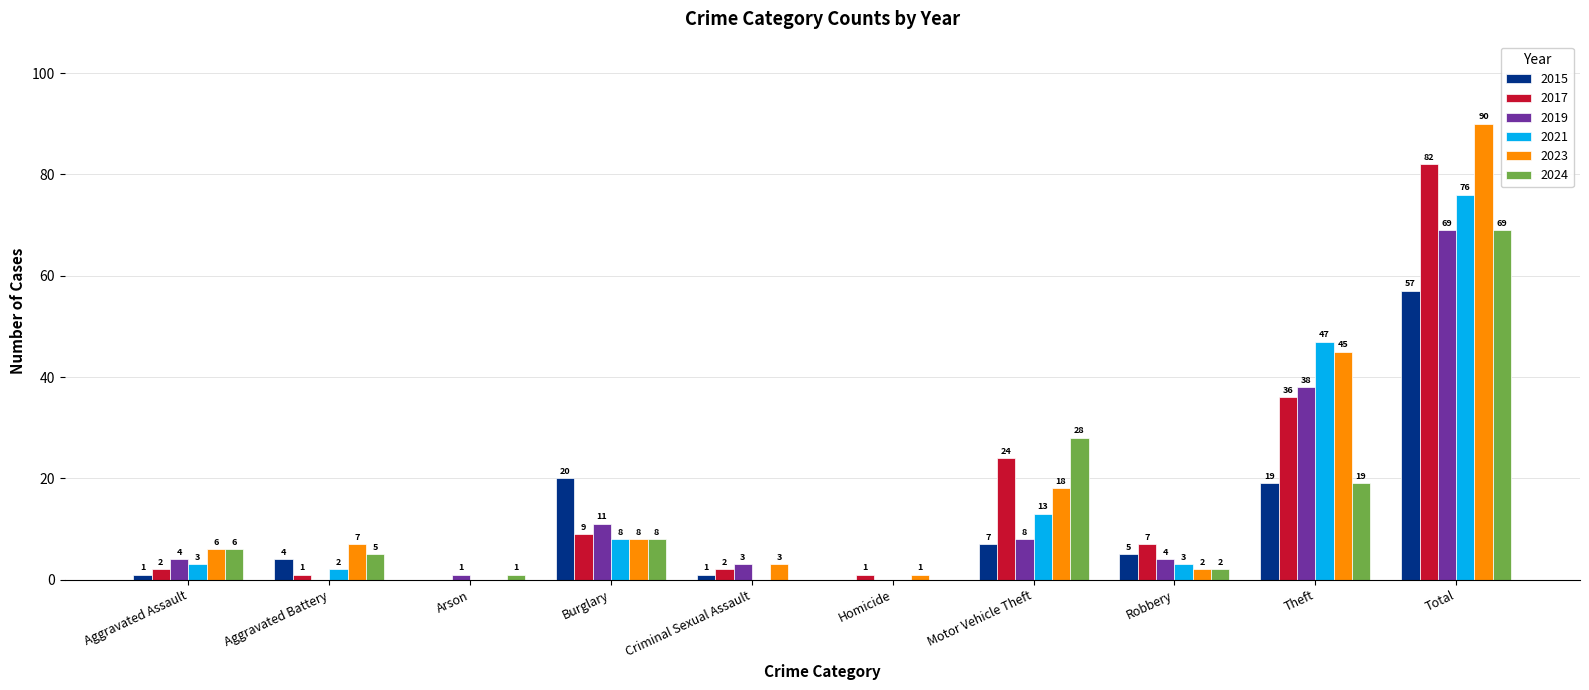

How many values in 2024 are above zero?

8